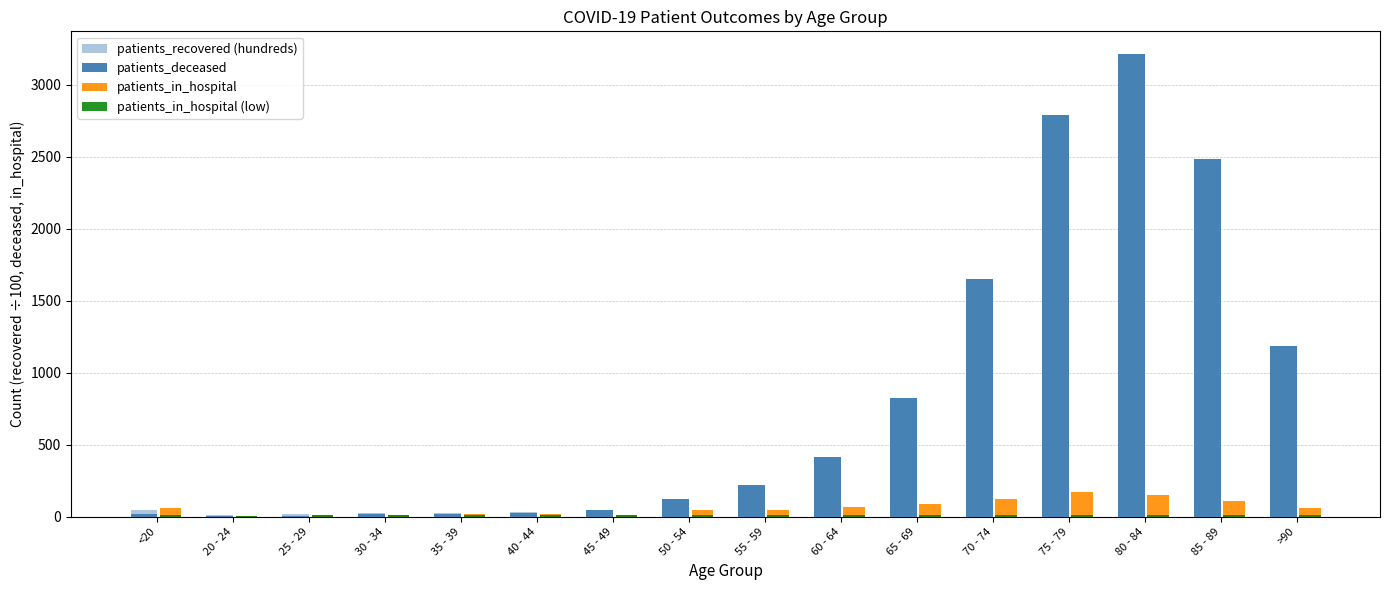

At 65 - 69, list the series in order from largest to smallest.

patients_deceased, patients_recovered (hundreds), patients_in_hospital, patients_in_hospital (low)